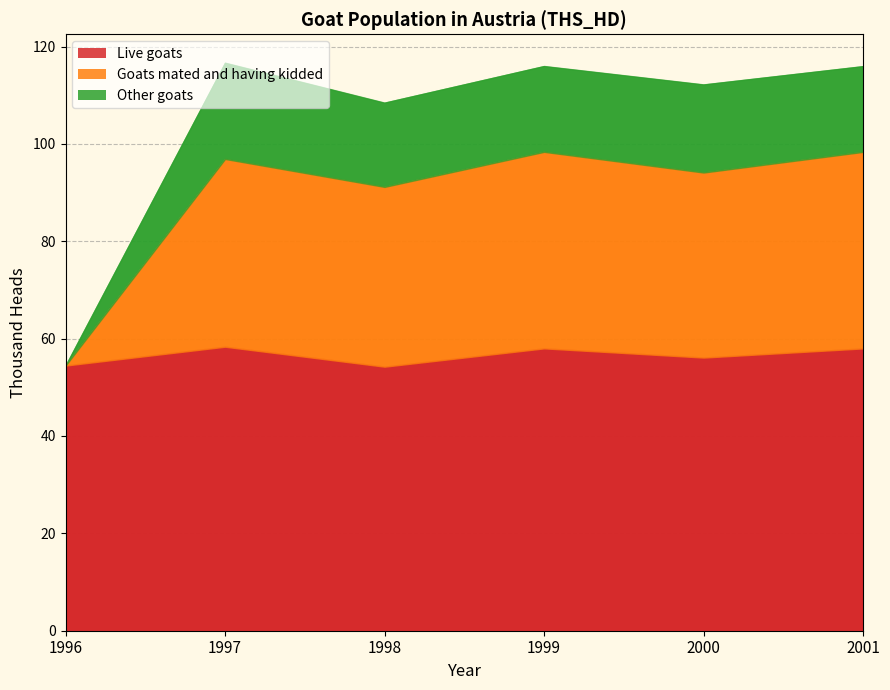

Which has a higher value, 2001 or 1998?

2001